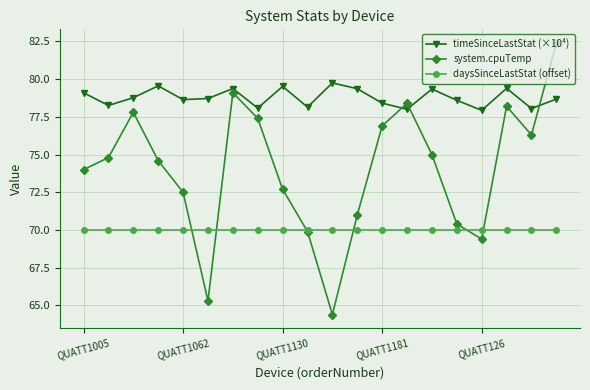

What is the value of the timeSinceLastStat (×10⁴) point at the 15th from the left?

79.3